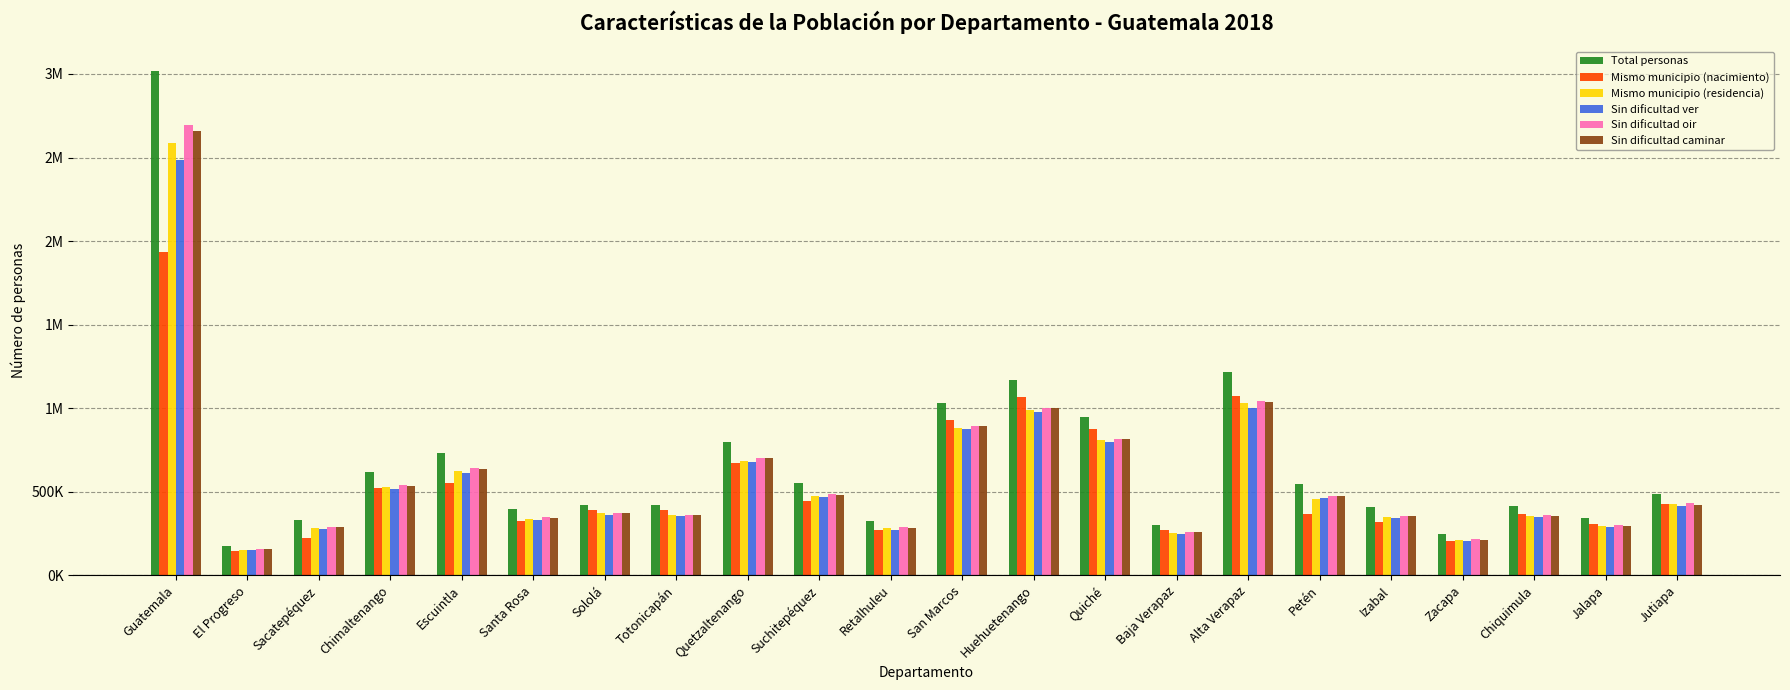

The Mismo municipio (residencia) series shows 686595 at Quetzaltenango. True or false?

True